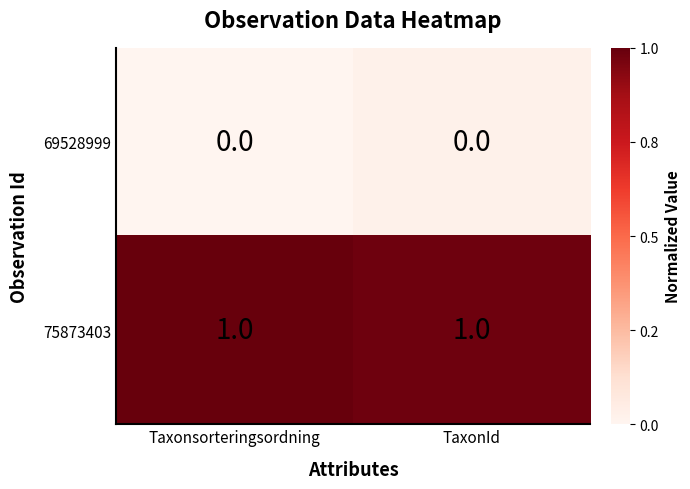

The 75873403 series shows 1 at TaxonId. True or false?

True